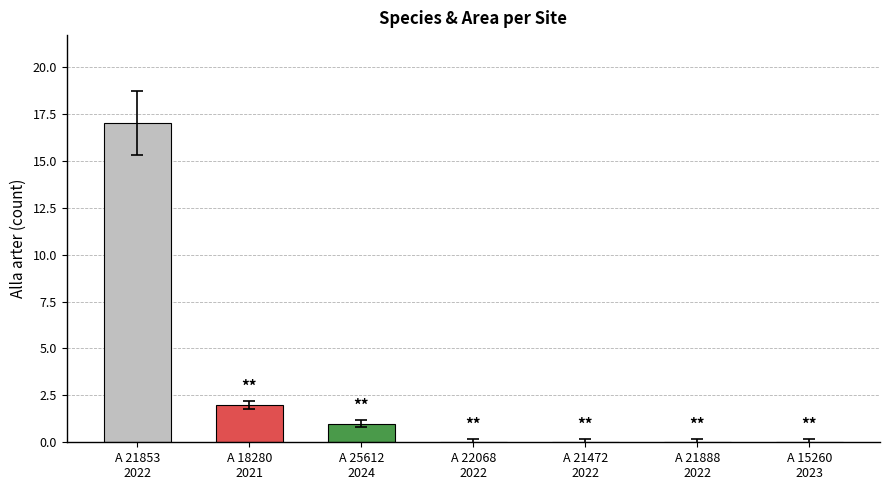

Is it true that the value at A 25612
2024 is 1?

True